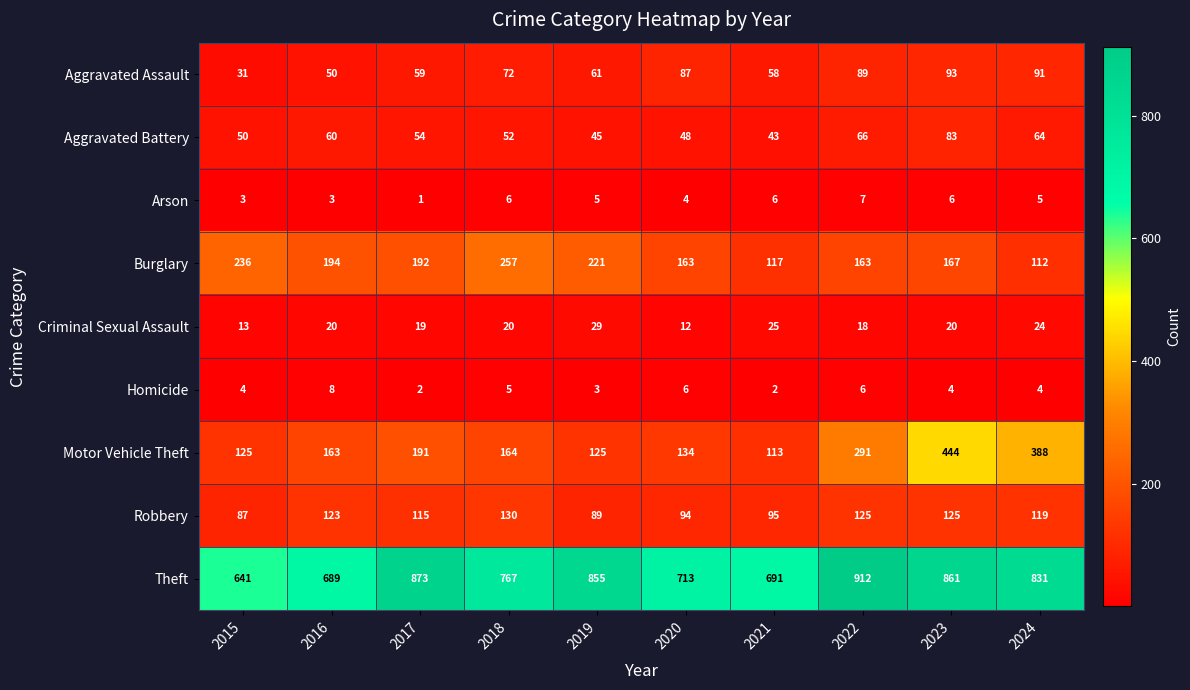

What is the total value across all series at 2015?

1190